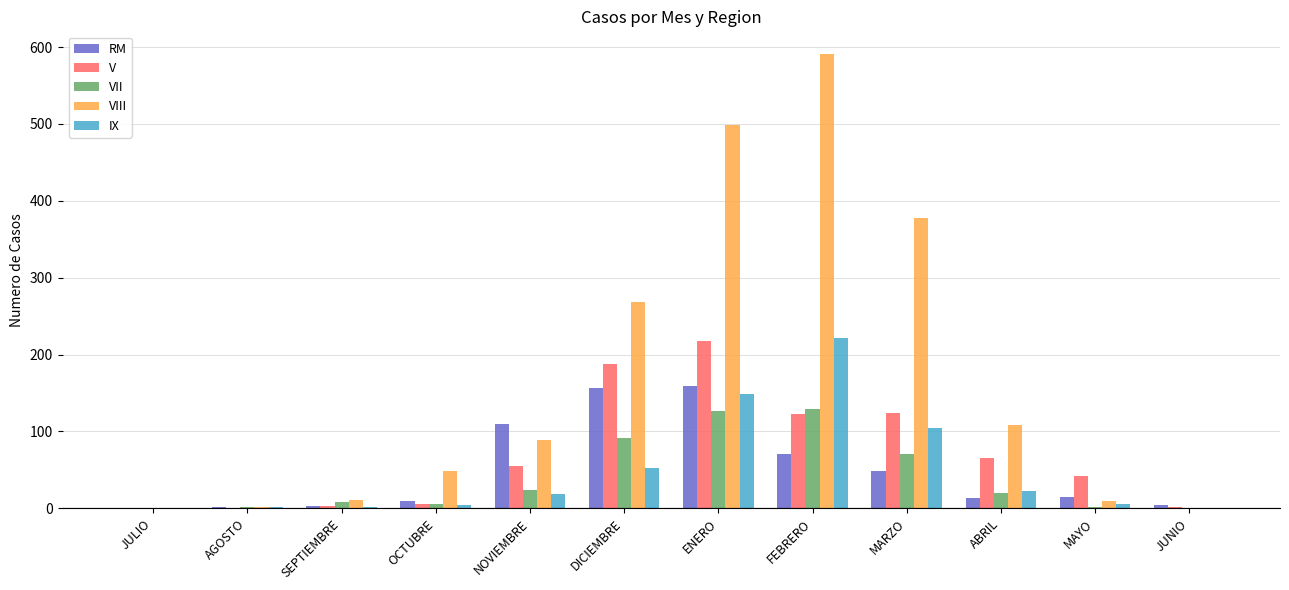

What is the maximum value for V?

218